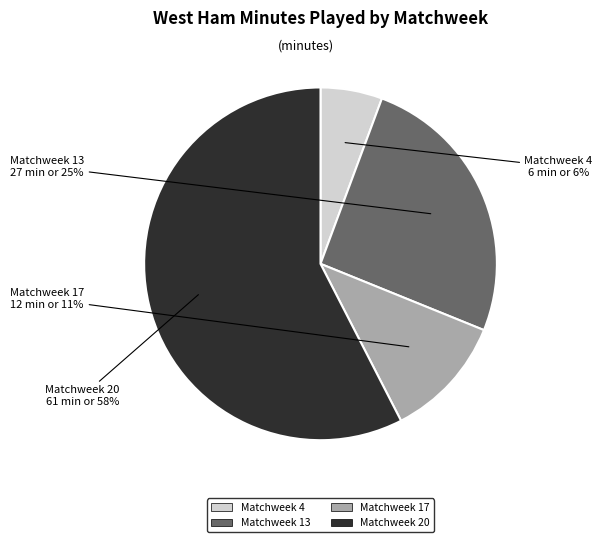

Is there a majority slice in this chart?

Yes